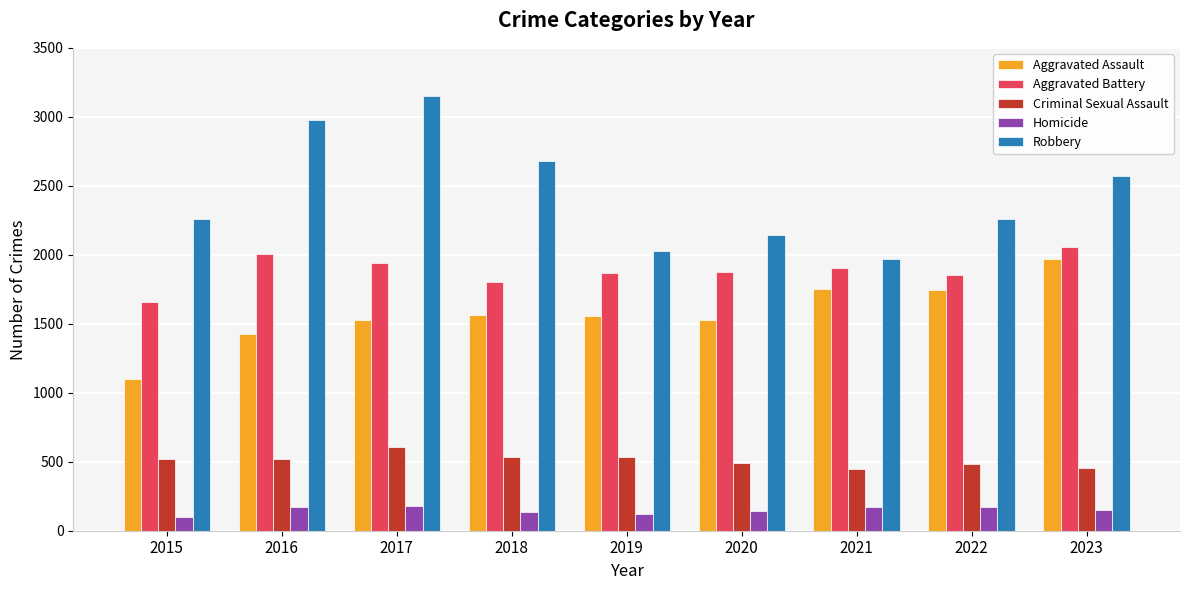

How many values in the Robbery series are below 2262?

4